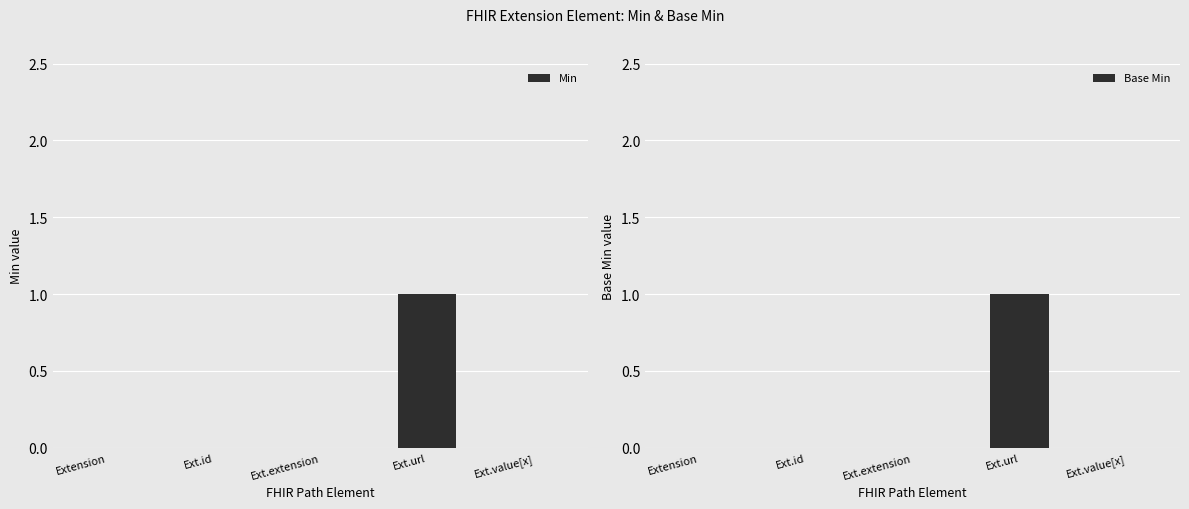

How many bars are there in each group?

2